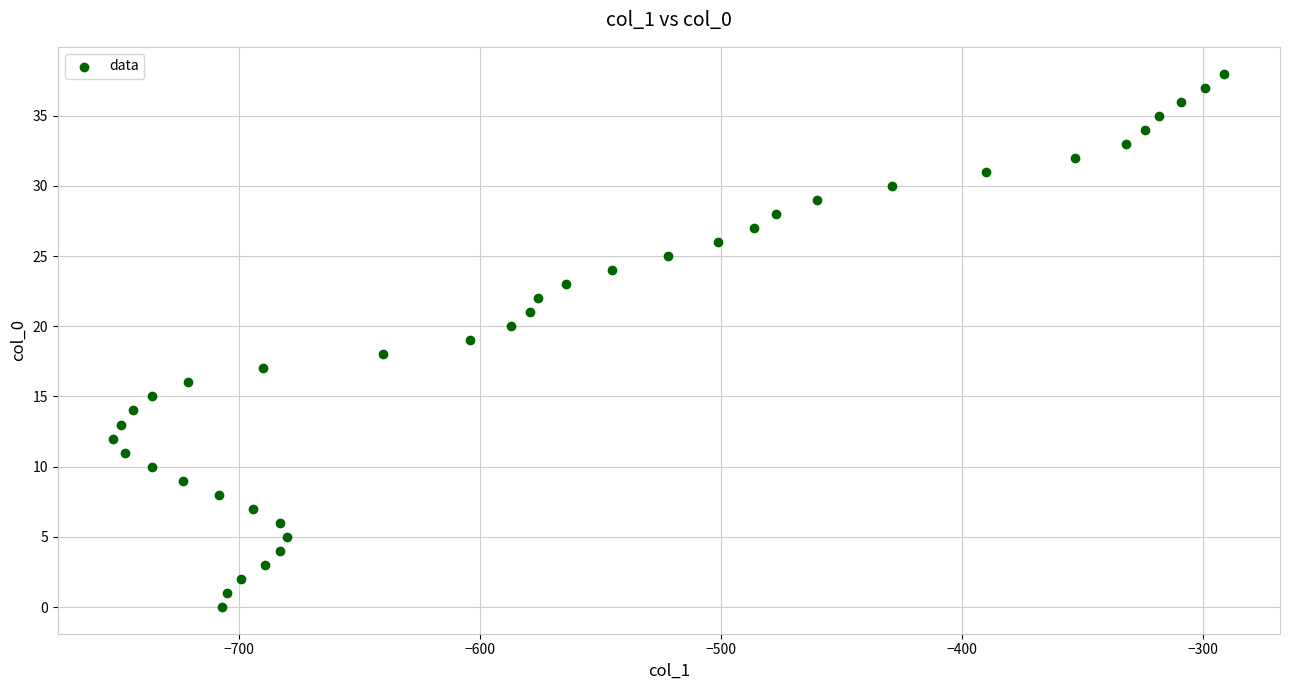

What is the range of Y values (max minus min)?

38